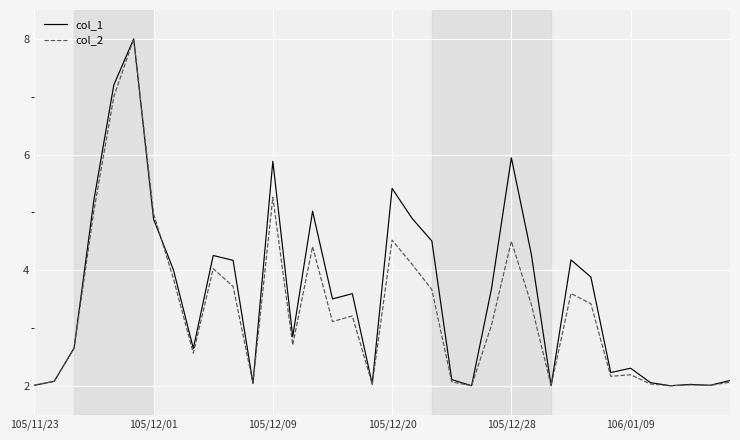

What is the highest value of the col_1 series?

8.0